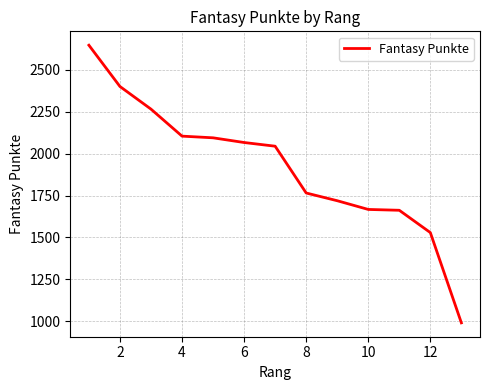

What is the minimum value shown in the chart?

991